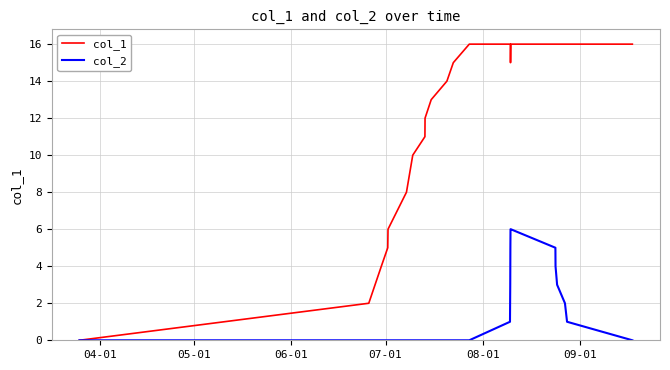

List the series in order of their peak value, highest first.

col_1, col_2